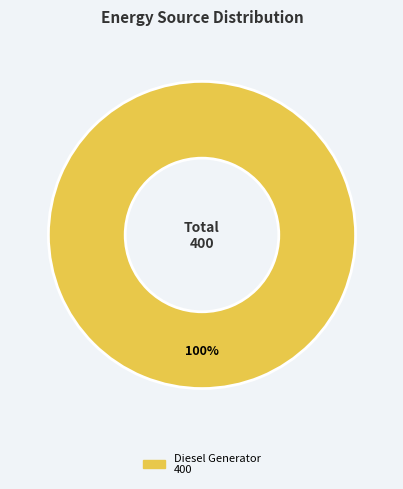

Count the number of slices in the pie.

1